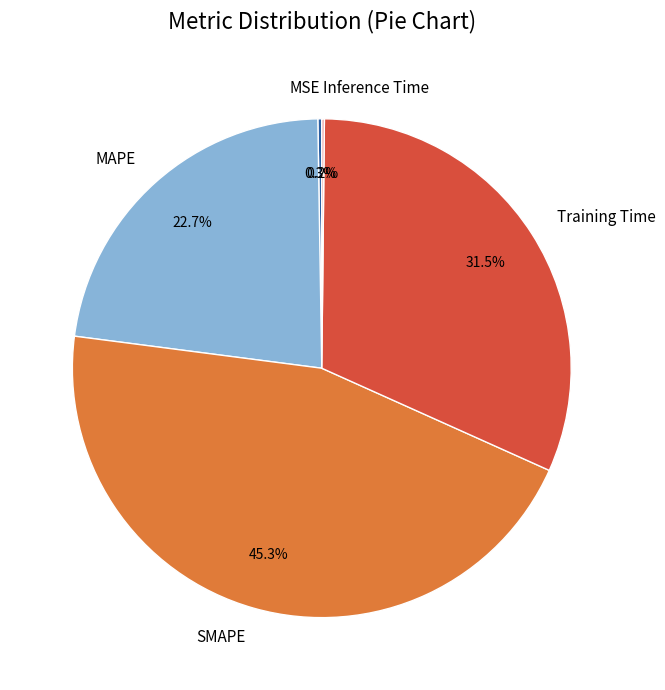

What is the largest slice in the pie chart?

SMAPE